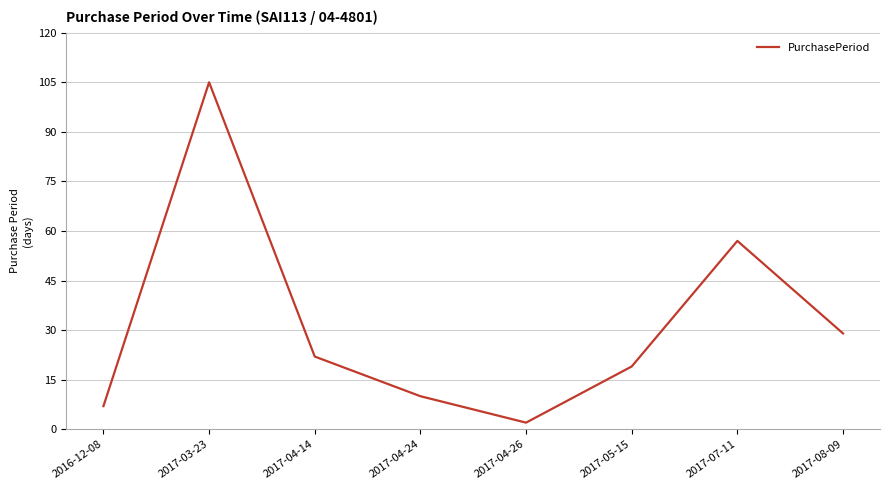

Where is the first local minimum?

2017-04-26